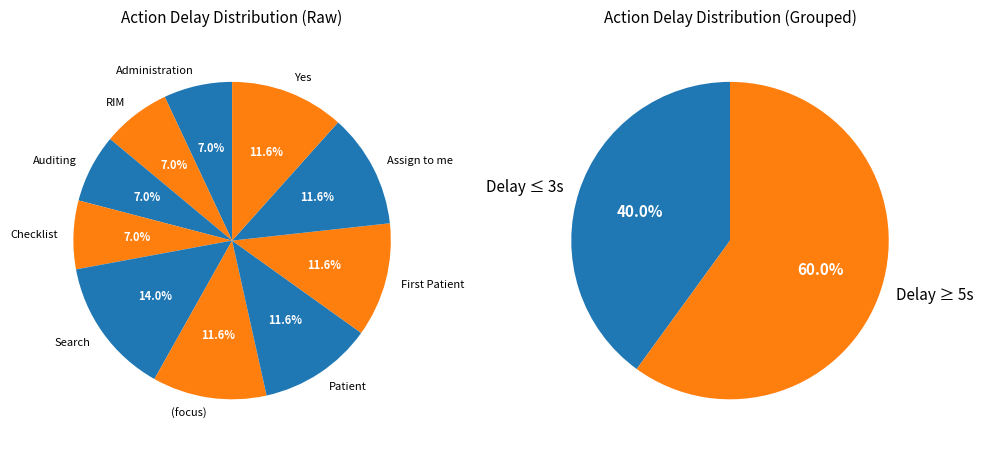

Count the number of slices in the pie.

10